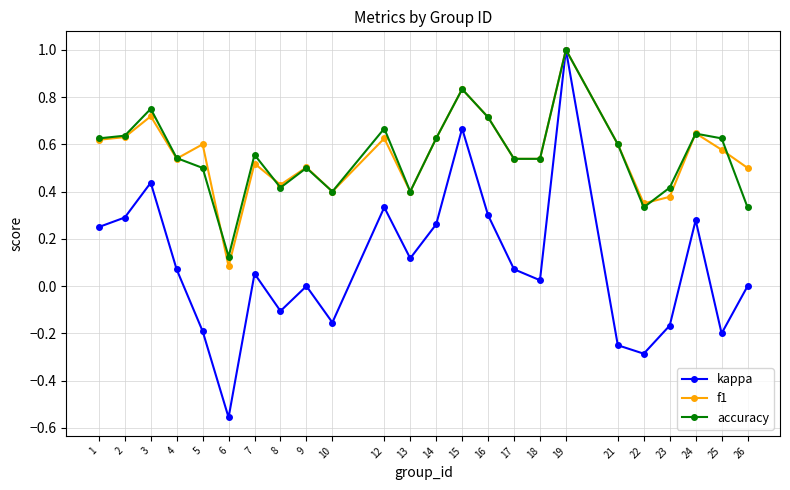

Where is the first local maximum for kappa?

3